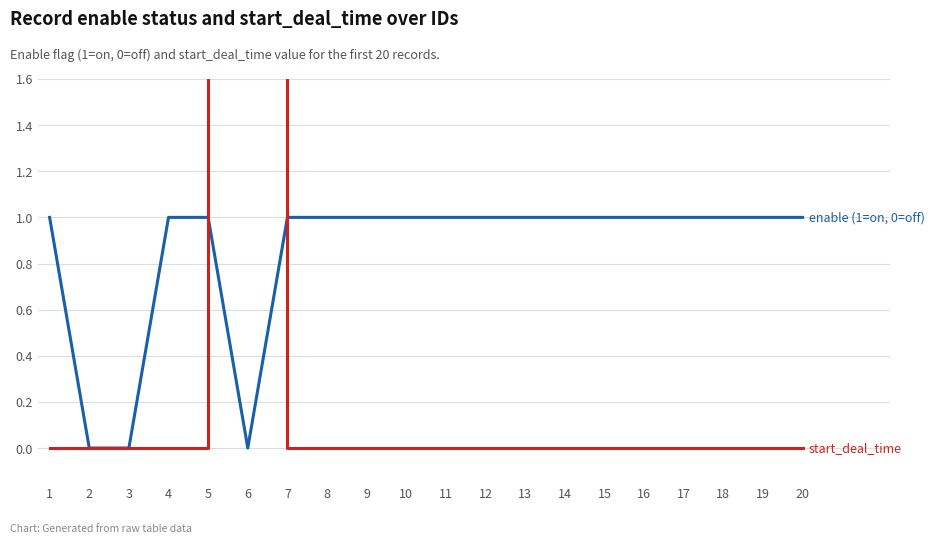

How many values in enable (1=on, 0=off) are above zero?

17